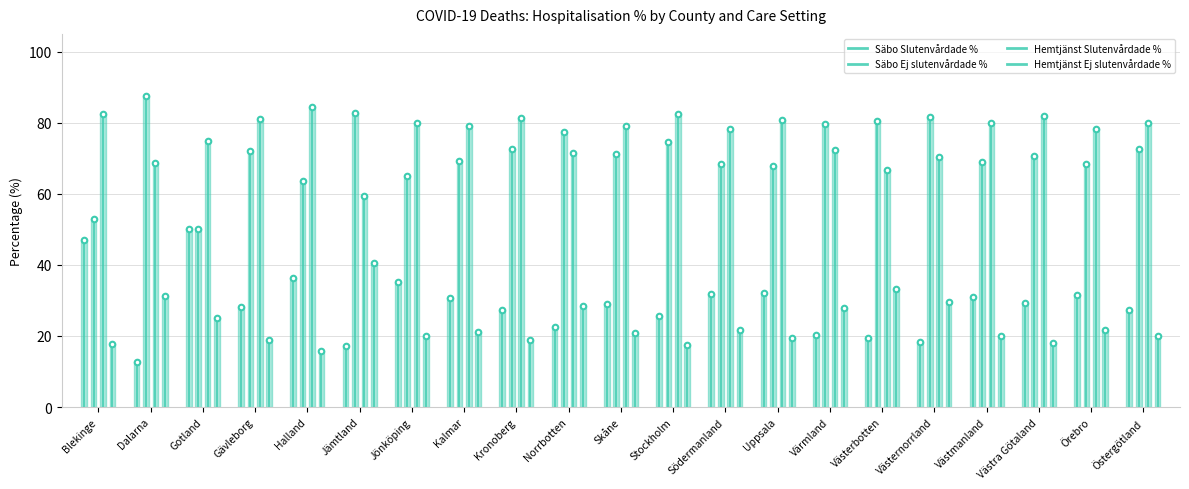

At which category does Säbo Ej slutenvårdade % reach its first local valley?

Gotland